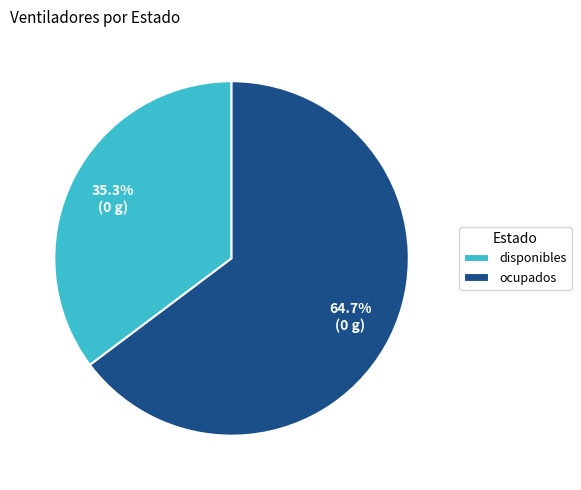

What is the largest slice in the pie chart?

ocupados